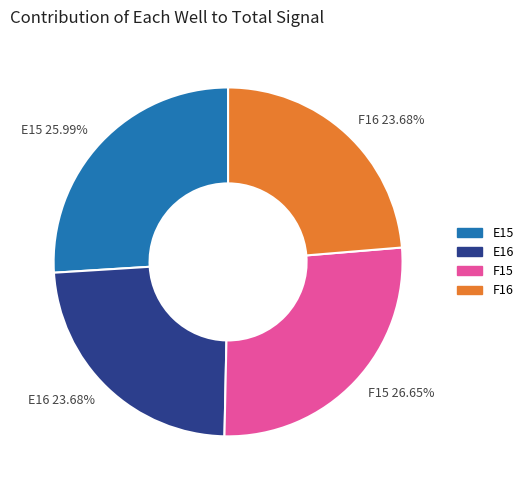

How many slices are in this pie chart?

4